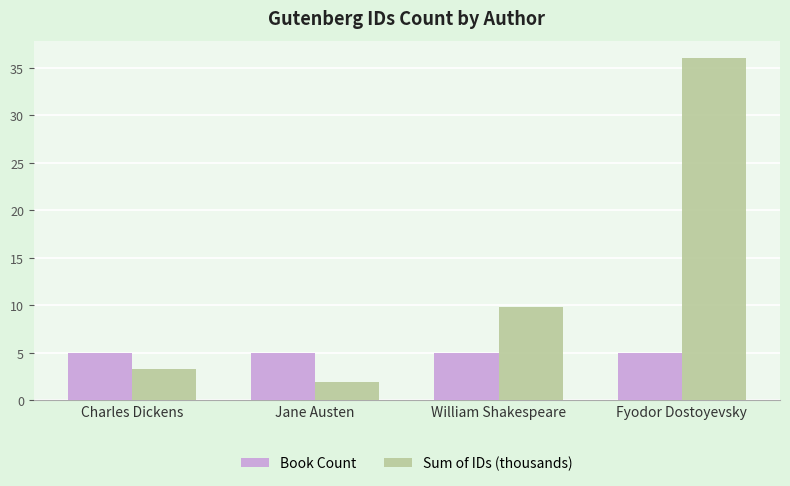

List the series in order of their overall mean, lowest first.

Book Count, Sum of IDs (thousands)